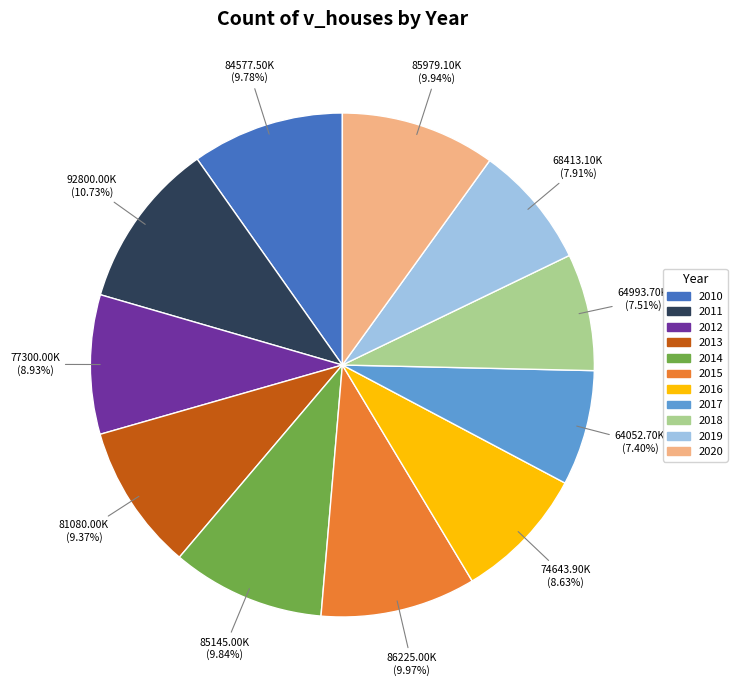

What is the total percentage of 2019 and 2011?

18.6%